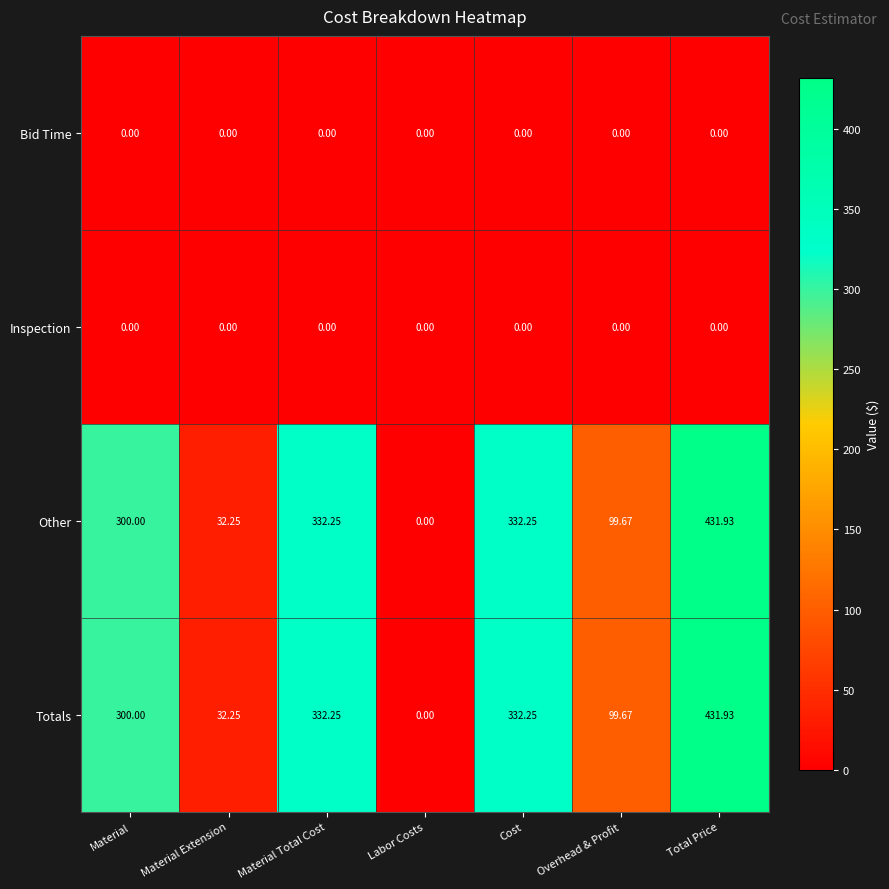

Is the value of Other at Material greater than the value of Inspection at Total Price?

Yes